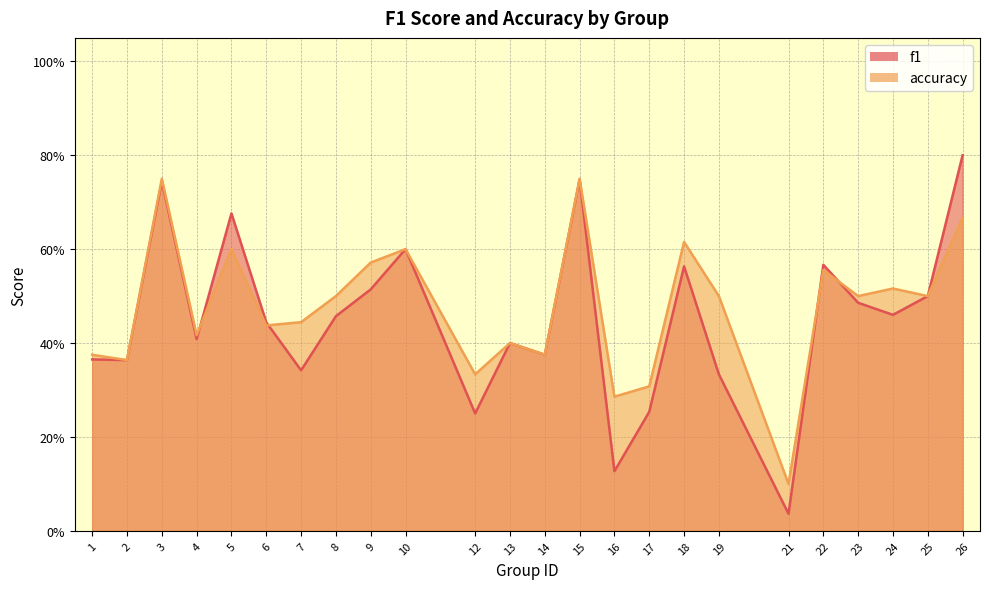

What is the difference between the maximum and minimum values in the accuracy series?

0.7